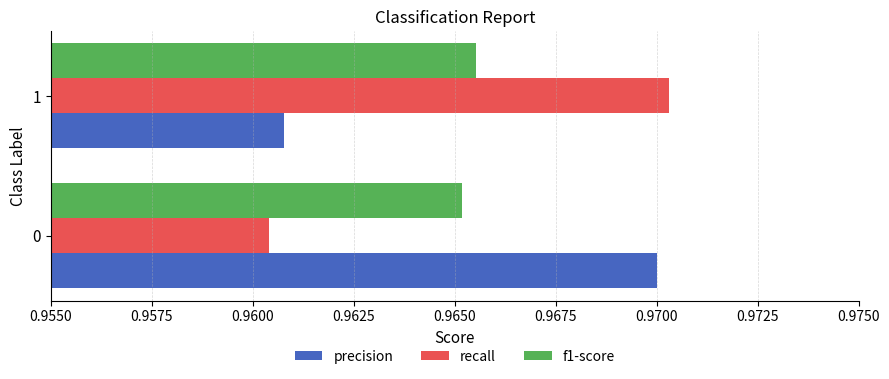

Is the value of precision at 1 greater than the value of f1-score at 0?

No